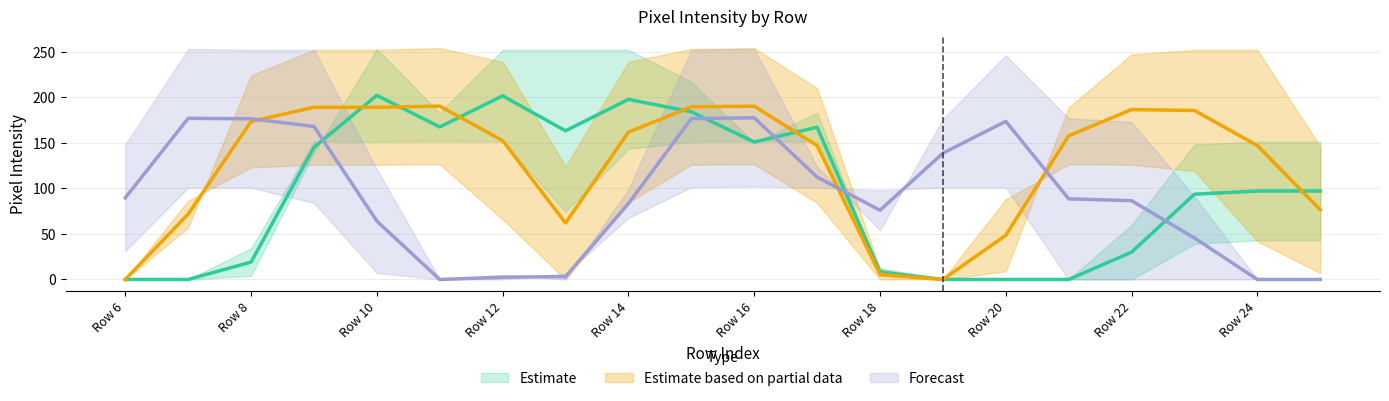

At which category does the chart reach its minimum across all series?

Row 6